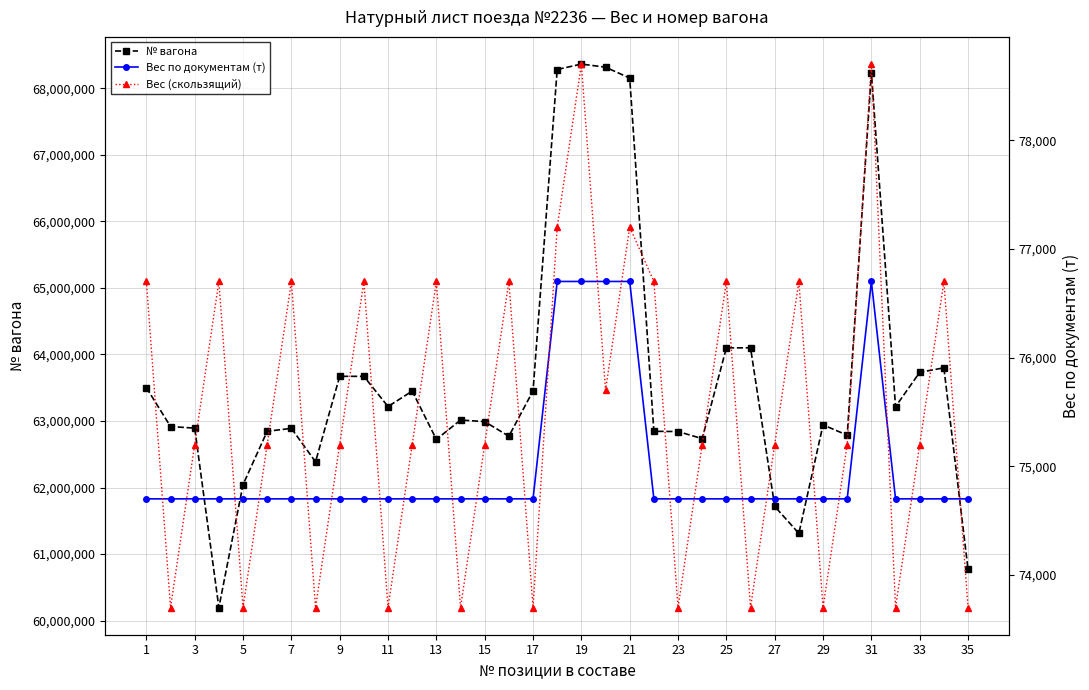

True or false: Вес (скользящий) and № вагона cross at least once.

False